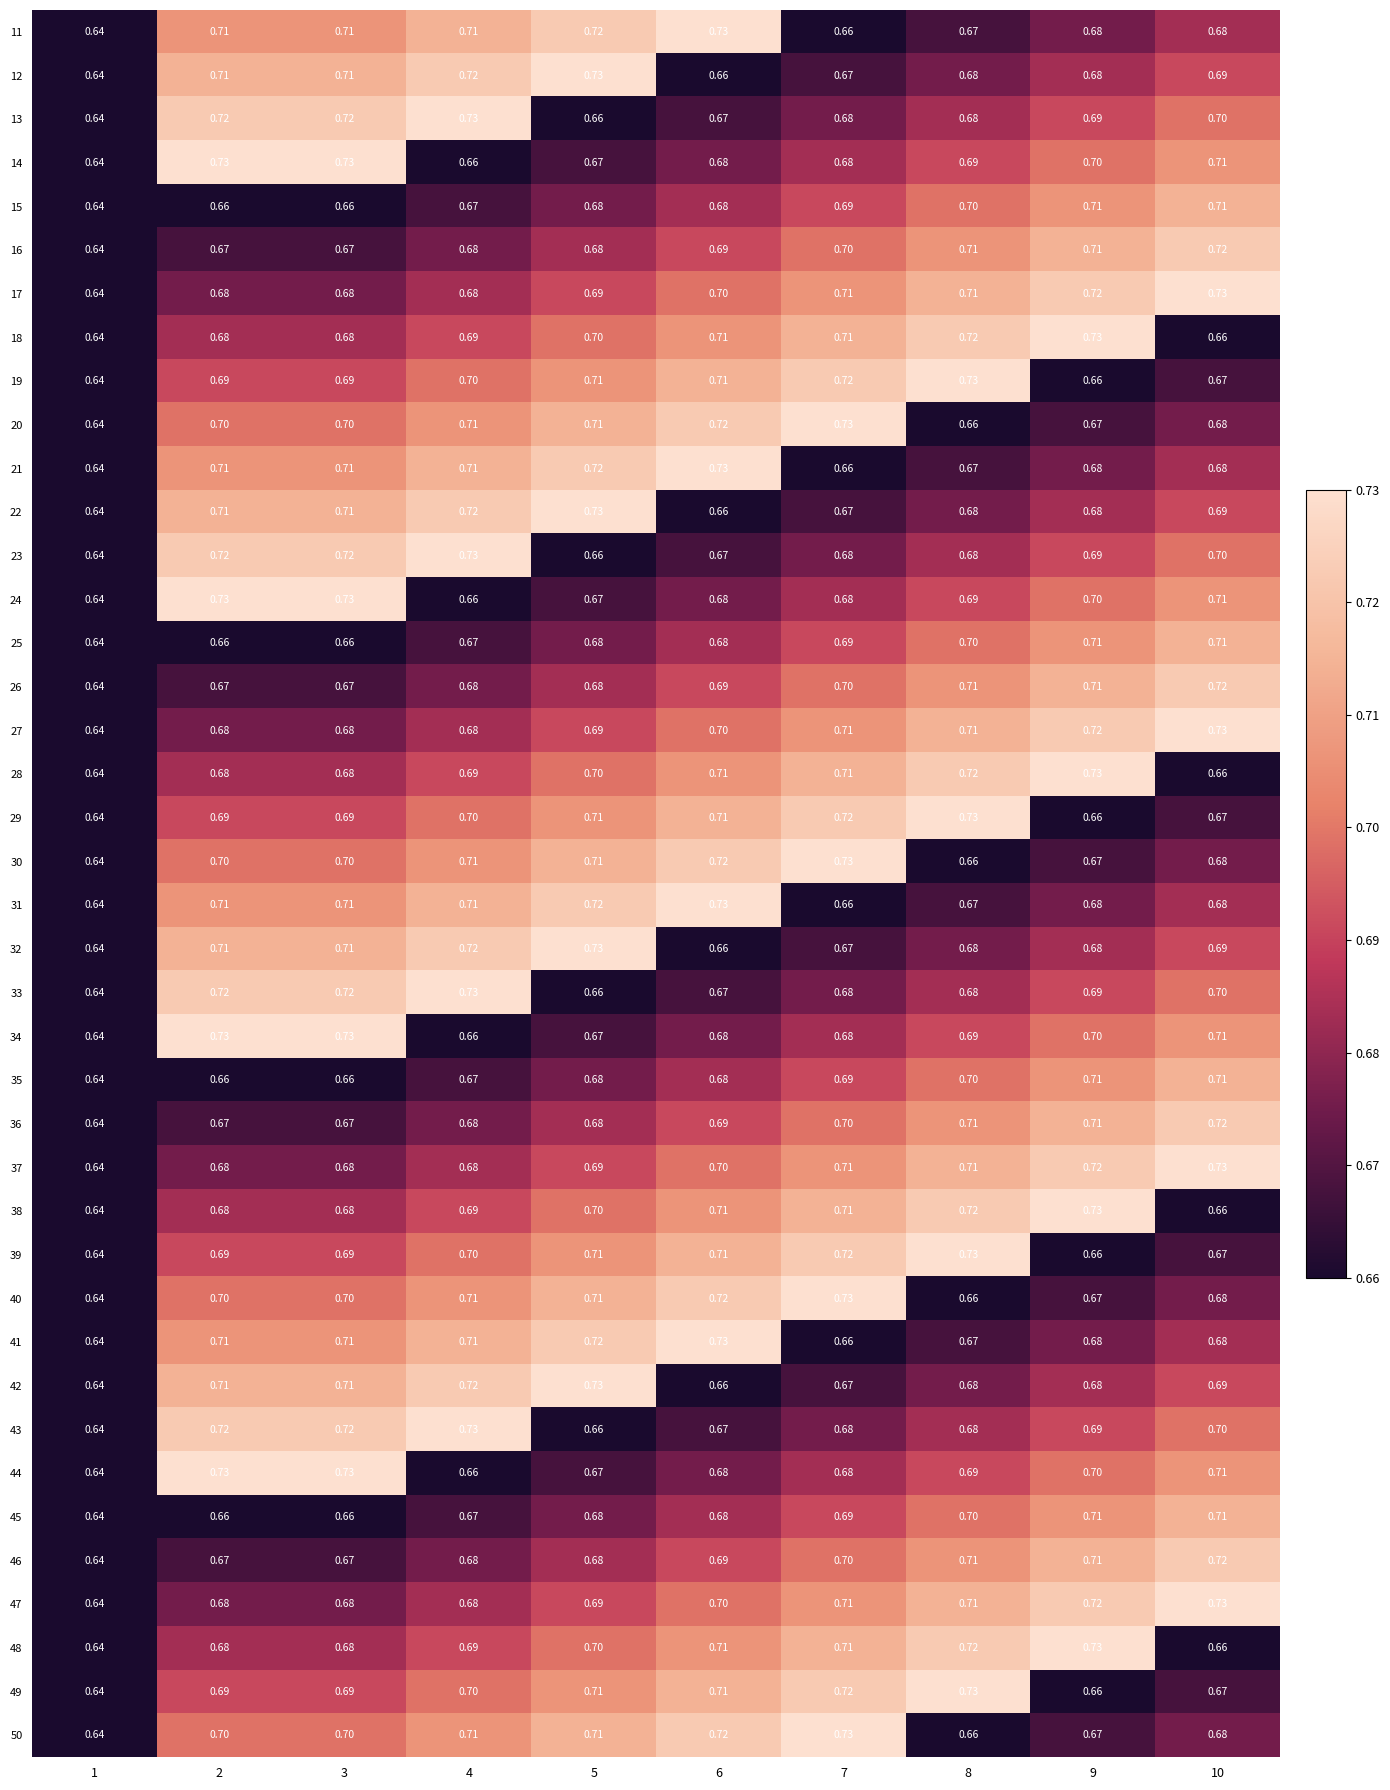

At how many categories does at least one series exceed 0?

10